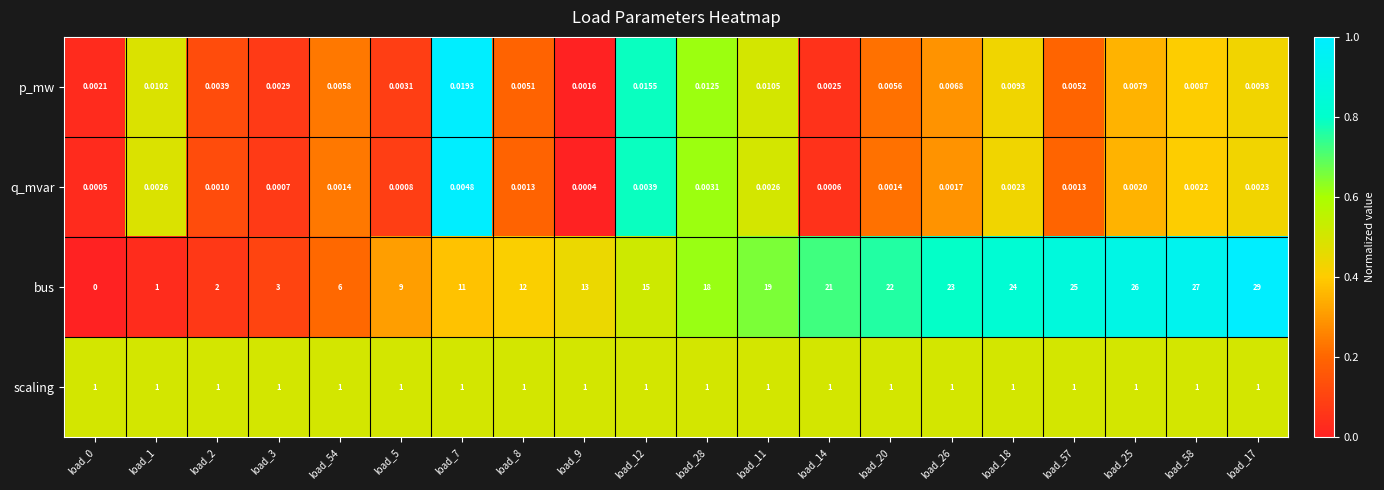

Which series has the widest spread of values?

bus